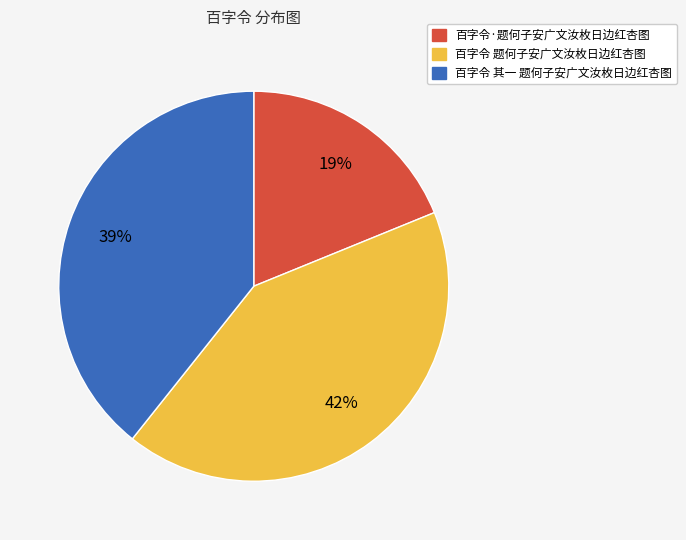

Is it true that 百字令 题何子安广文汝枚日边红杏图 is 42% of the pie?

True